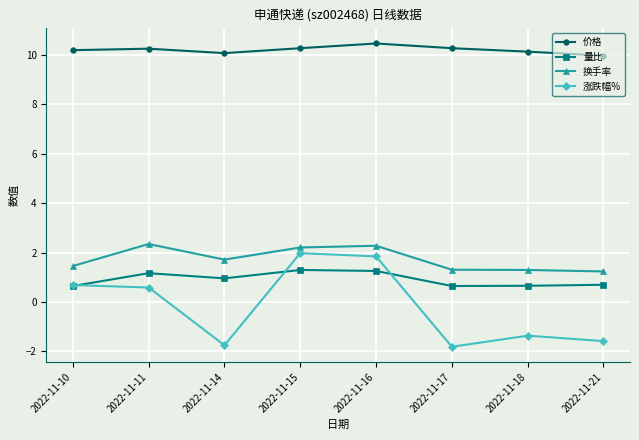

The value of 涨跌幅% at 2022-11-15 is 2.0. True or false?

True